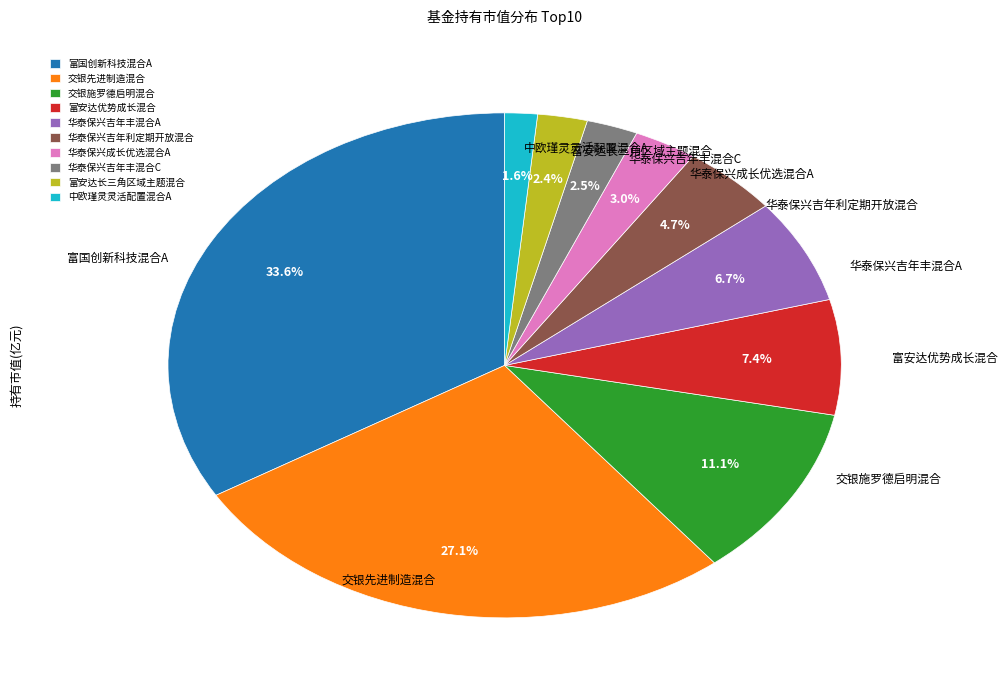

To the nearest percent, what percentage of the pie is 华泰保兴成长优选混合A?

3%